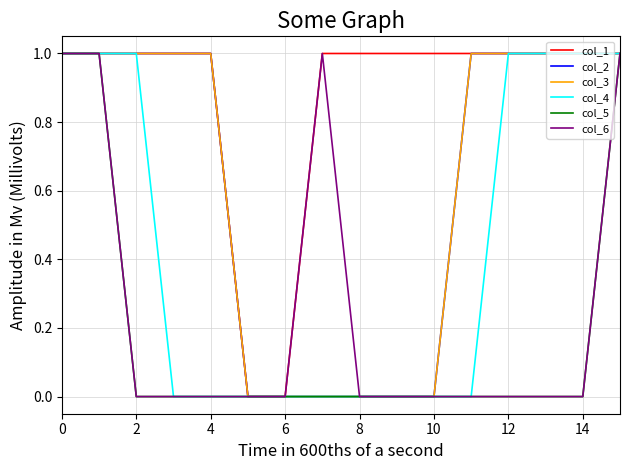

Does the chart have visible grid lines?

Yes